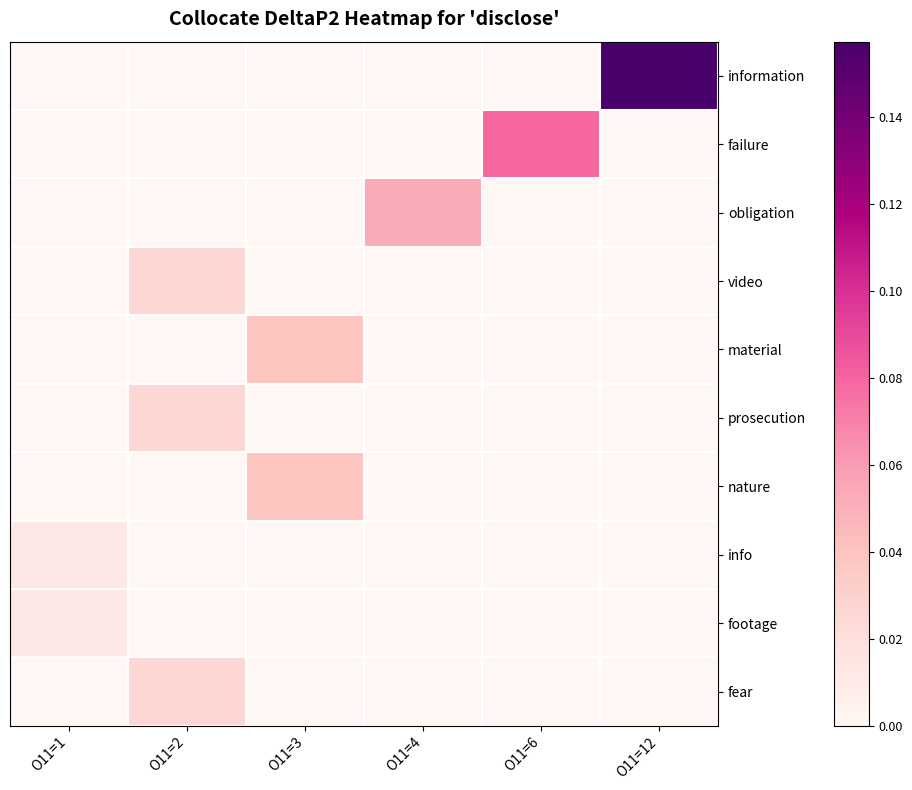

Which has a higher value, O11=1 or O11=2?

O11=1